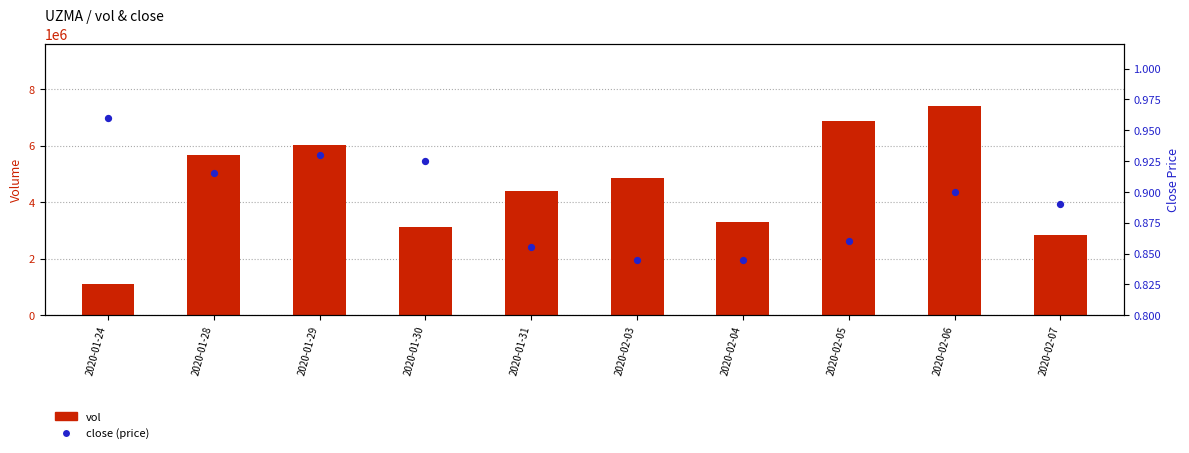

At how many categories does at least one series exceed 6384043?

2